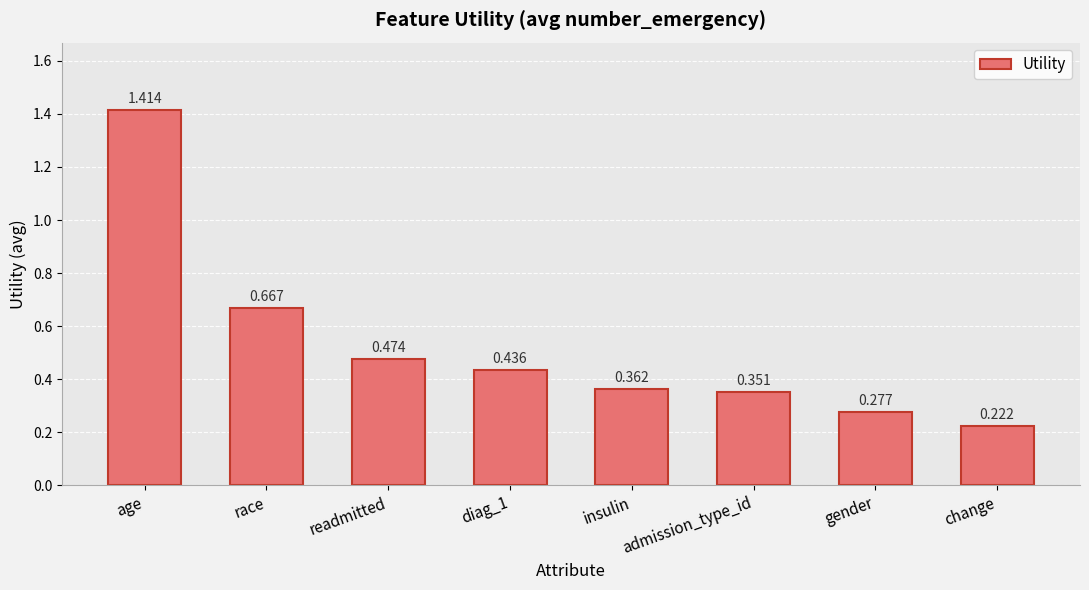

List the labels in order of value, smallest first.

change, gender, admission_type_id, insulin, diag_1, readmitted, race, age